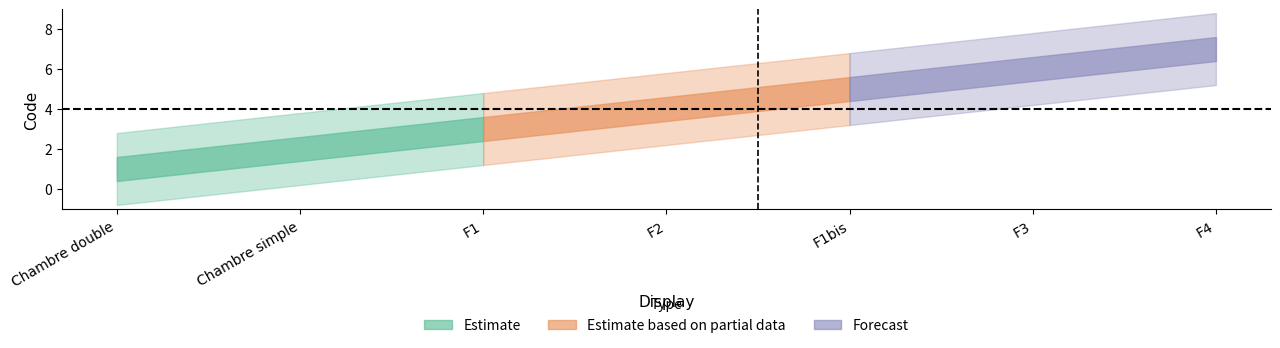

What is the change in value from Chambre double to F1?

+2